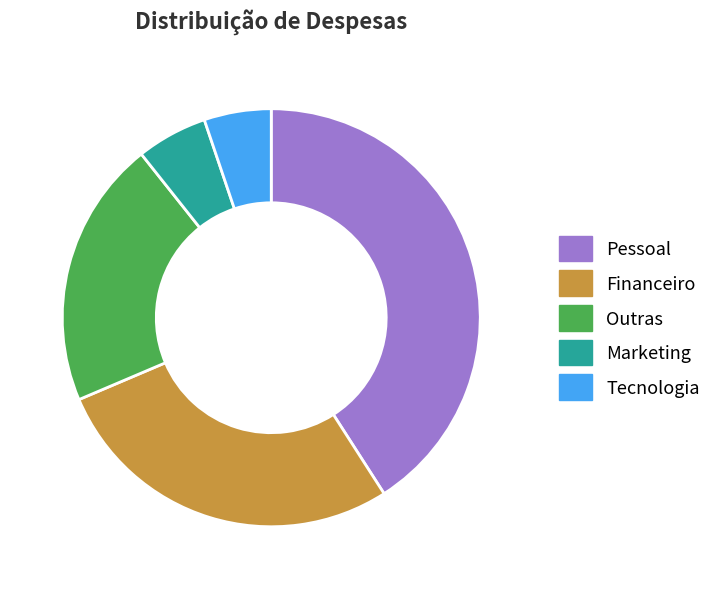

The Financeiro slice represents 28% of the pie. True or false?

True